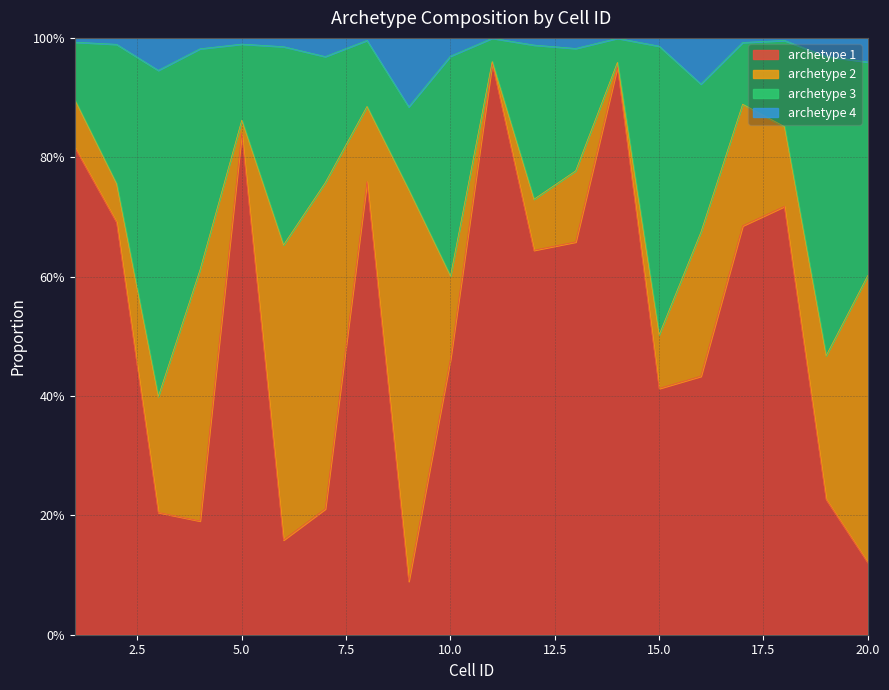

What is the sum of the archetype 4 values at 5 and 12?

2.0